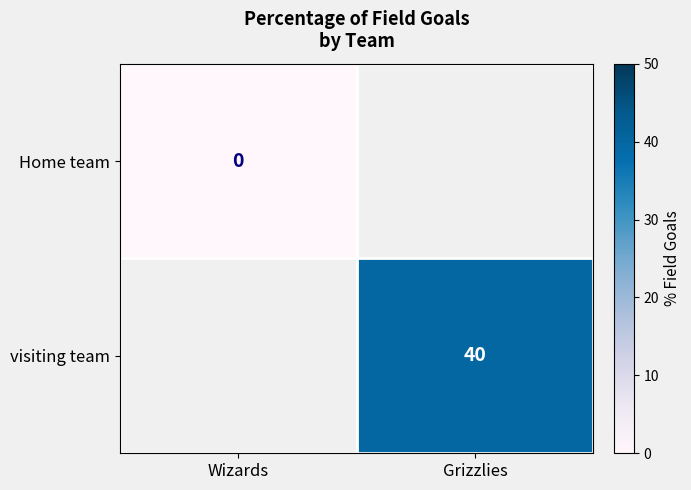

True or false: visiting team has a value of 53 at Grizzlies.

False